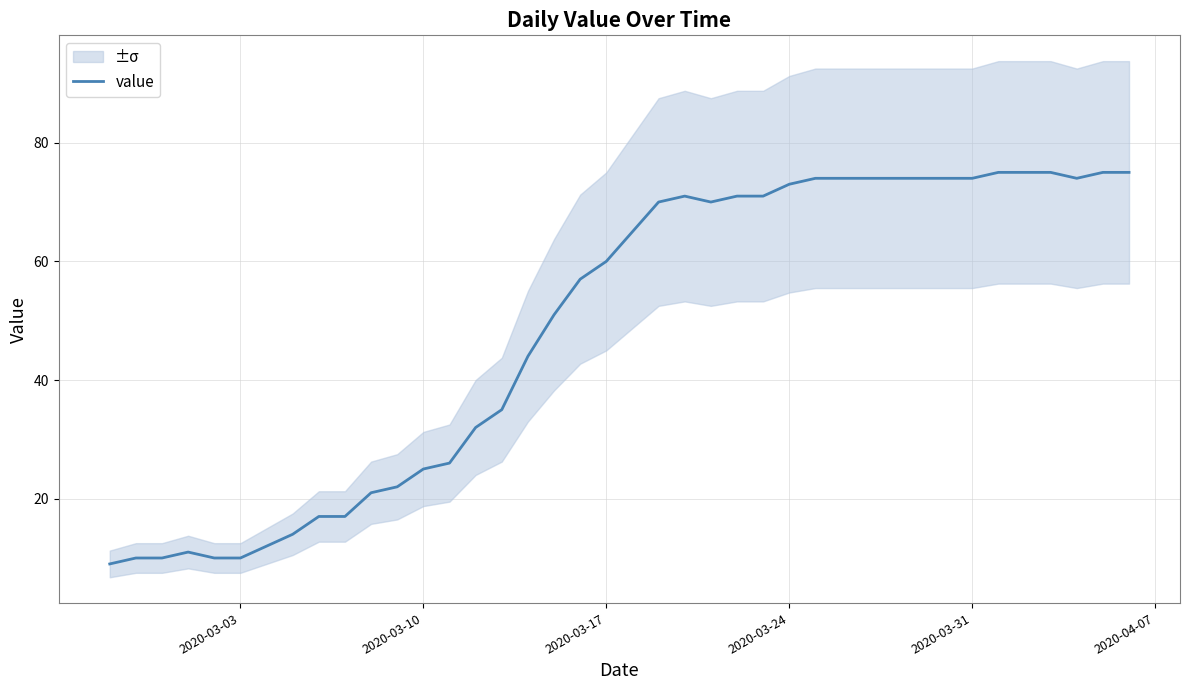

What is the sum of all values?

1951